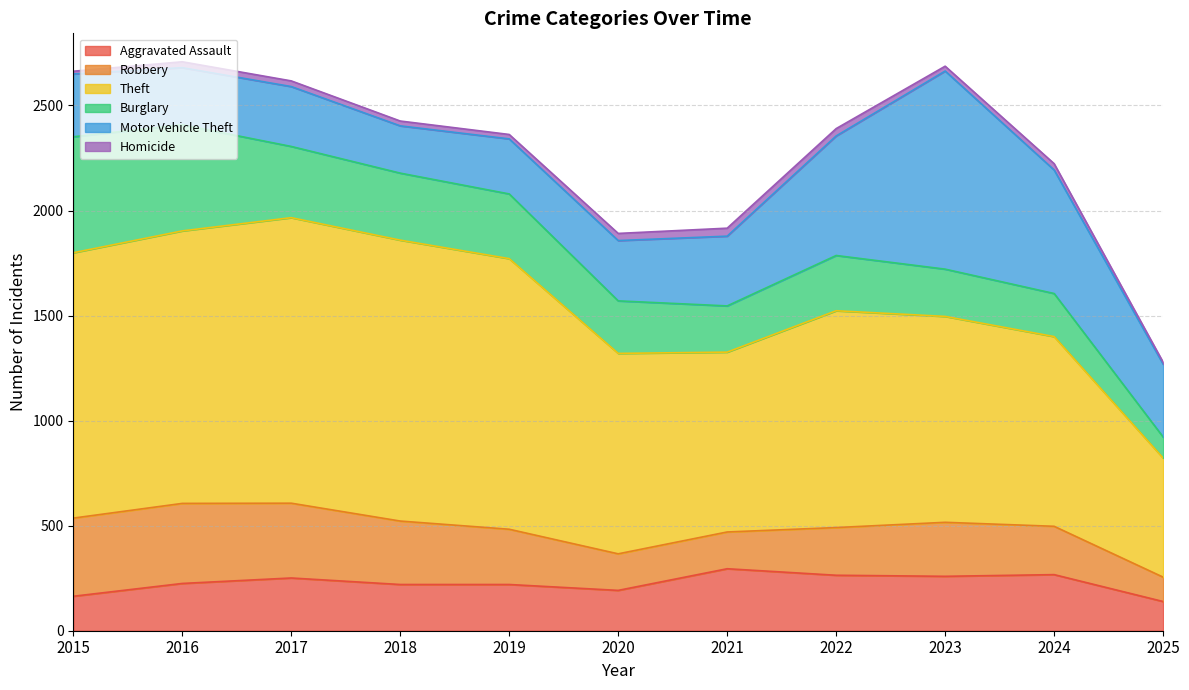

At how many categories does at least one series exceed 95?

11